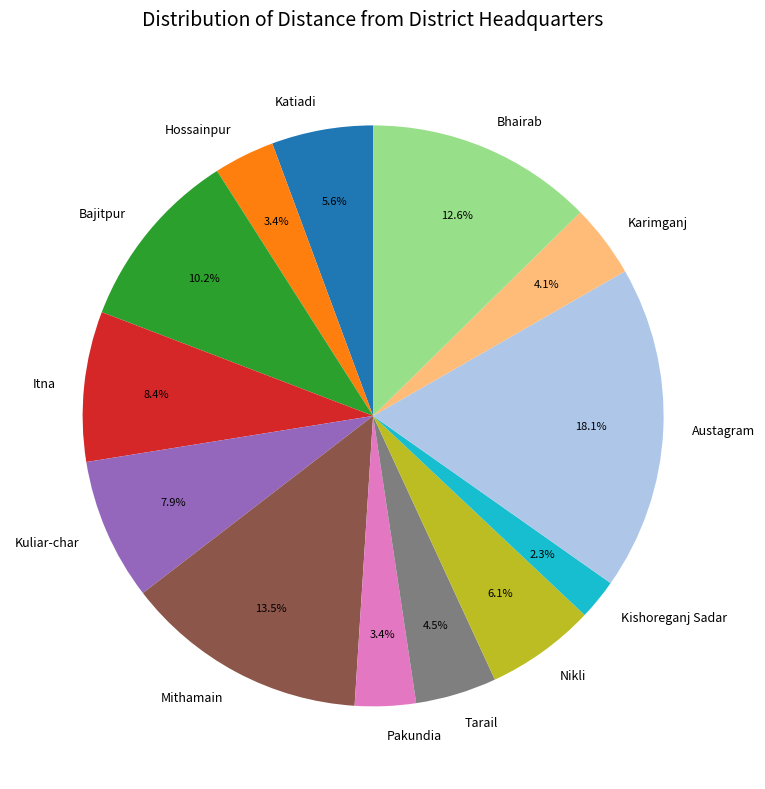

To the nearest percent, what is the combined percentage of Mithamain and Bajitpur?

24%